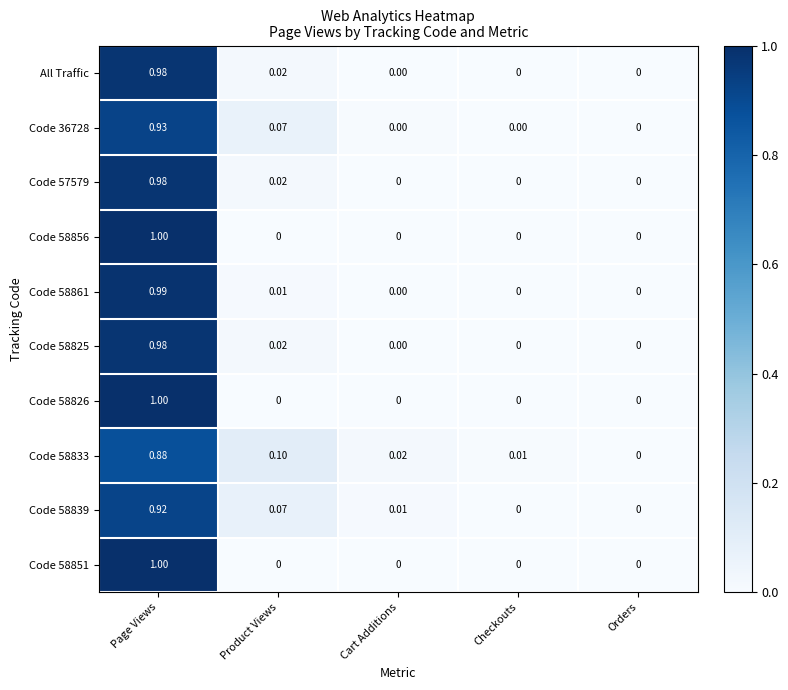

At which label is Code 58833 closest to 0?

Orders